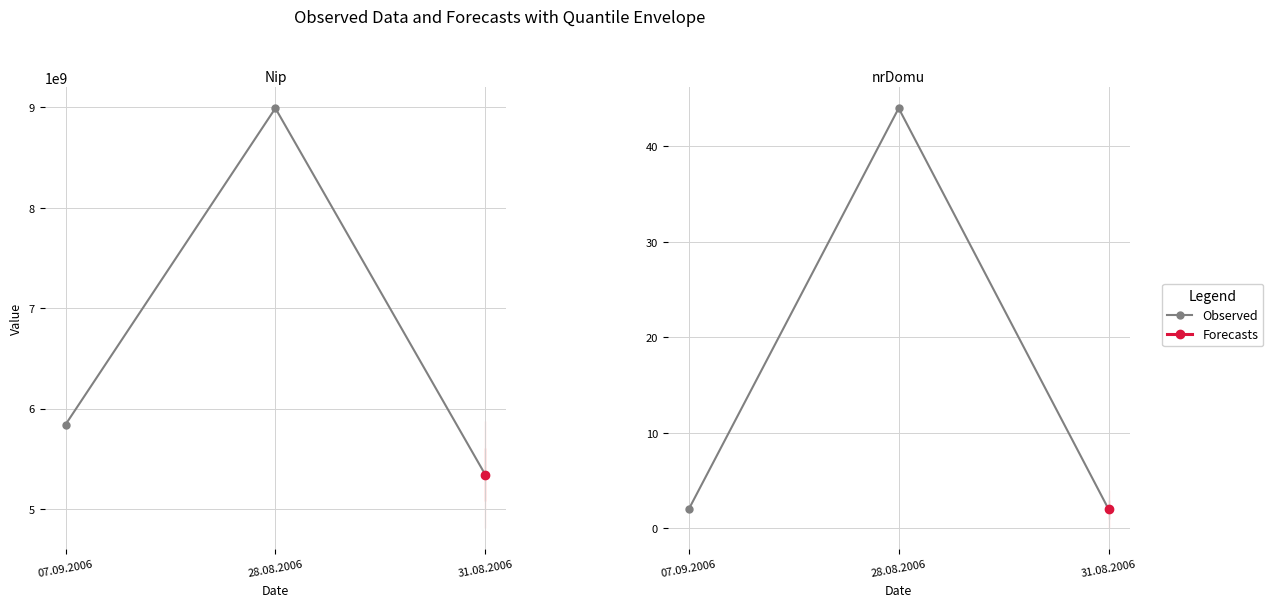

Which has a higher value, 07.09.2006 or 28.08.2006?

28.08.2006